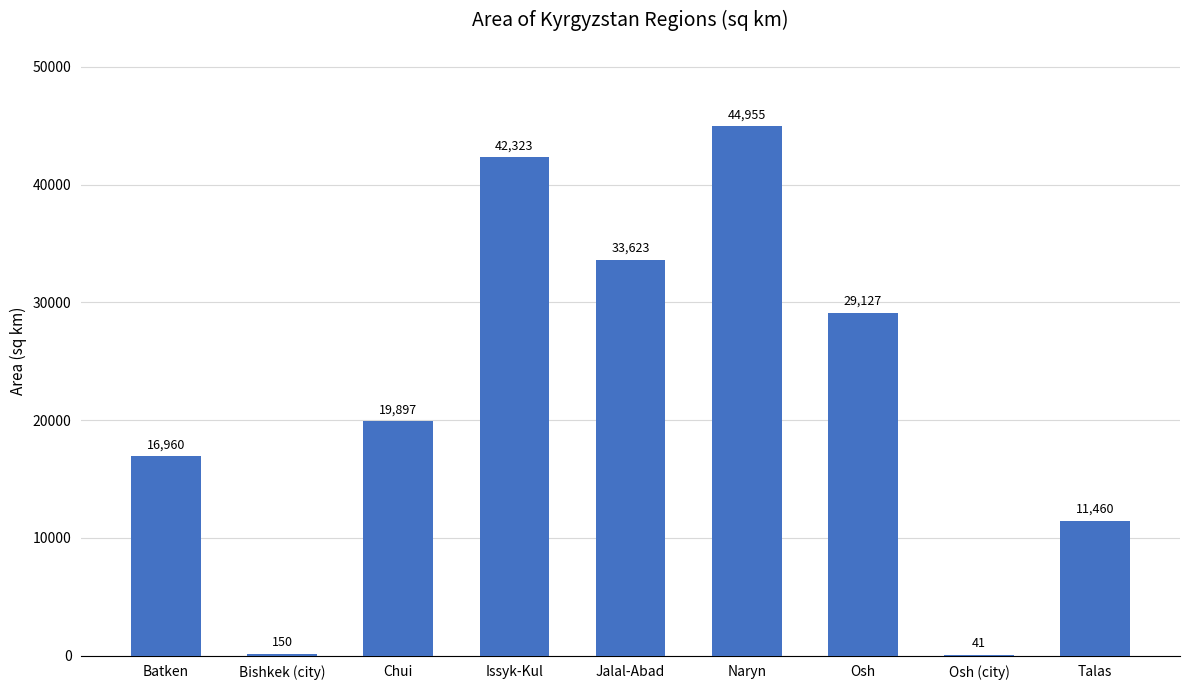

At which label is the value closest to 22497?

Chui